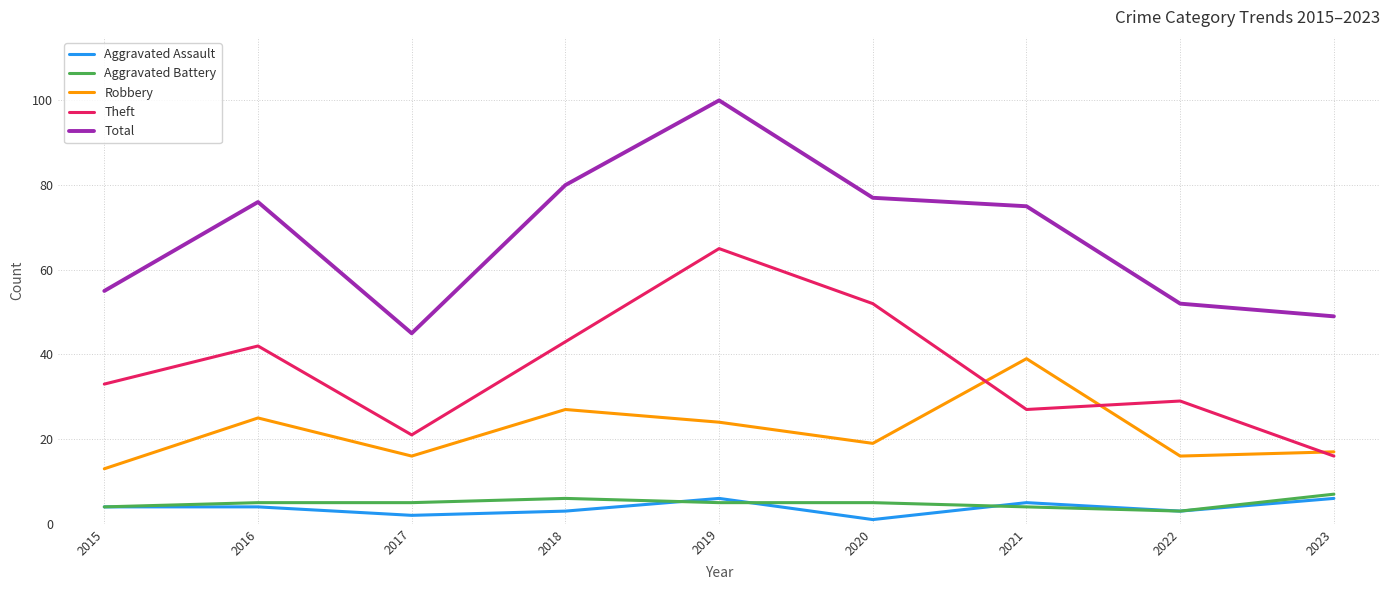

Between 2017 and 2021, which series saw the biggest shift?

Total